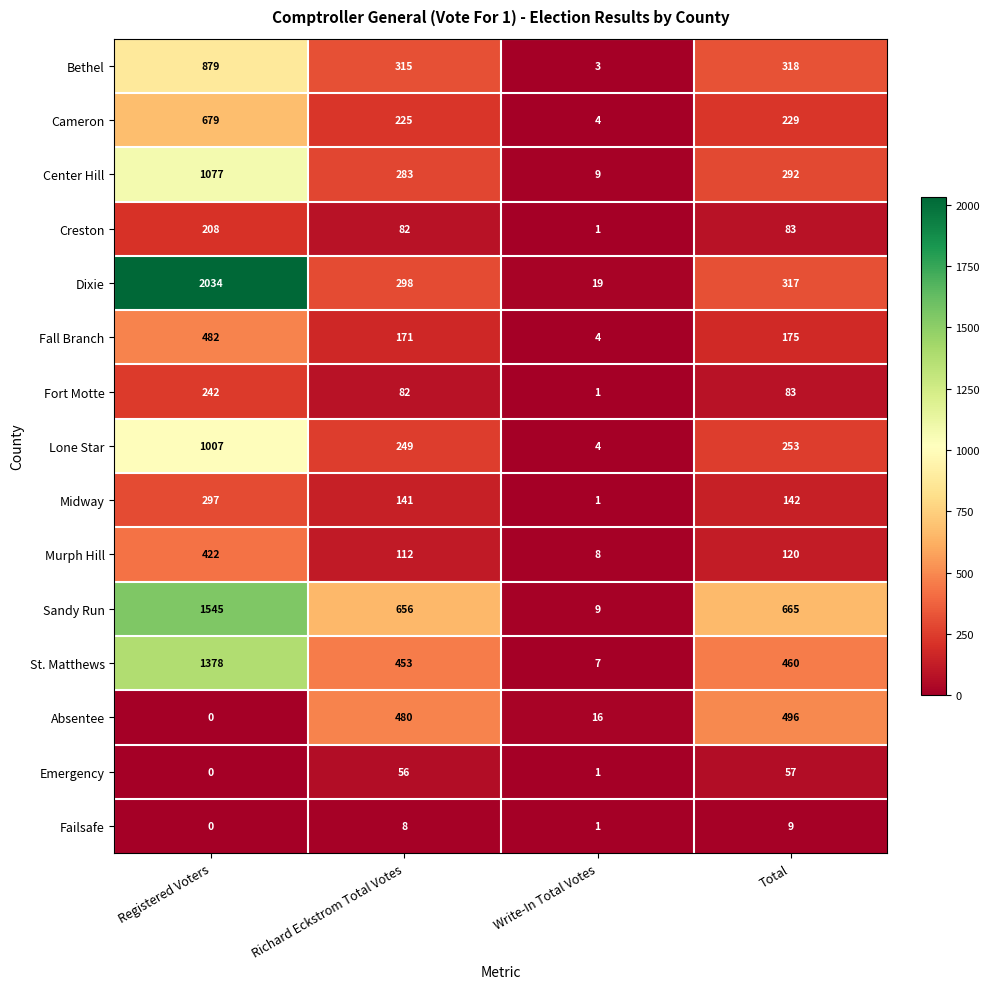

Rank the series by their maximum value, from lowest to highest.

Failsafe, Emergency, Creston, Fort Motte, Midway, Murph Hill, Fall Branch, Absentee, Cameron, Bethel, Lone Star, Center Hill, St. Matthews, Sandy Run, Dixie